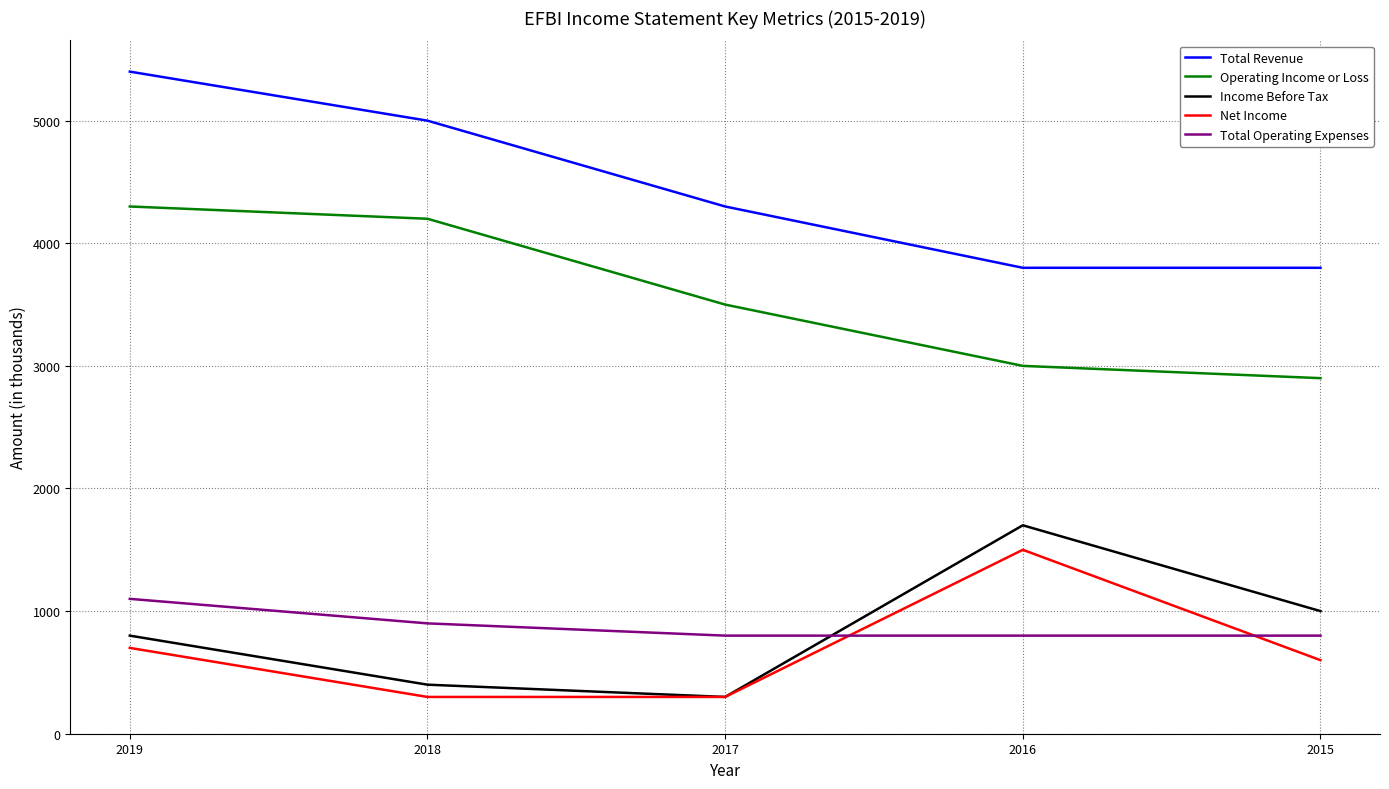

What is the difference between the highest and lowest values at 2019?

4700